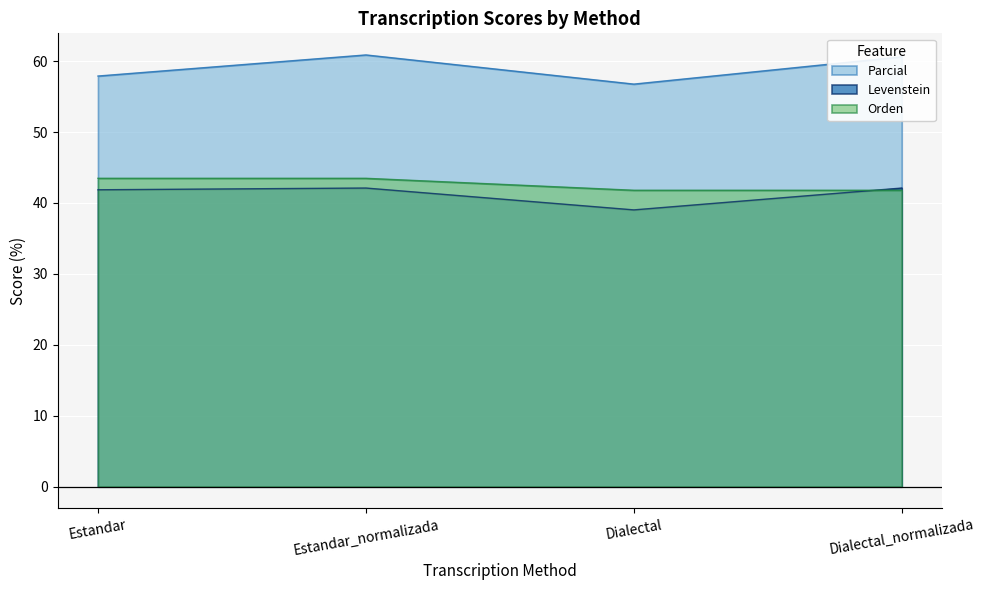

Read the Levenstein value at Dialectal.

39.0